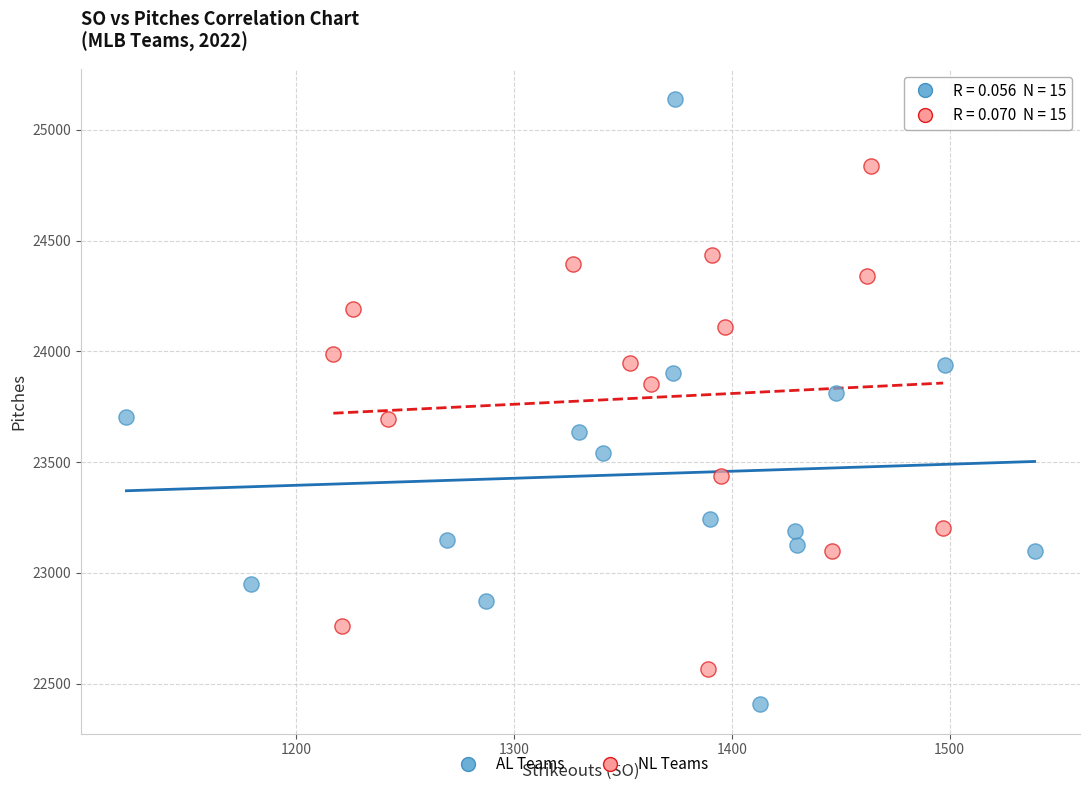

Which series has the largest Y range (max minus min)?

AL Teams